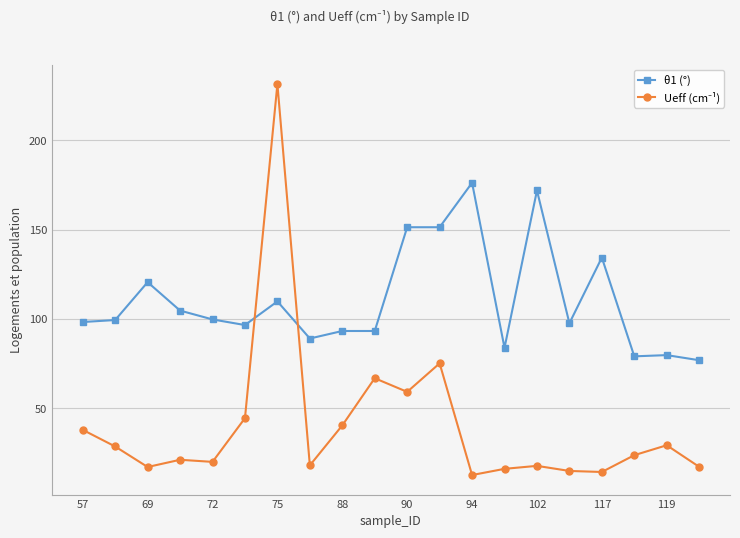

What is the smallest value displayed?

12.5